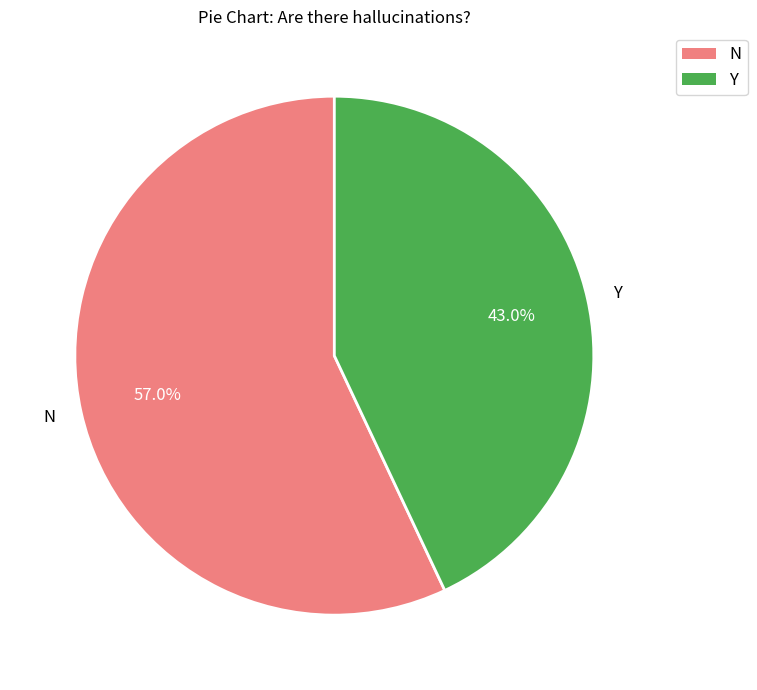

Rank the categories by value from highest to lowest.

N, Y